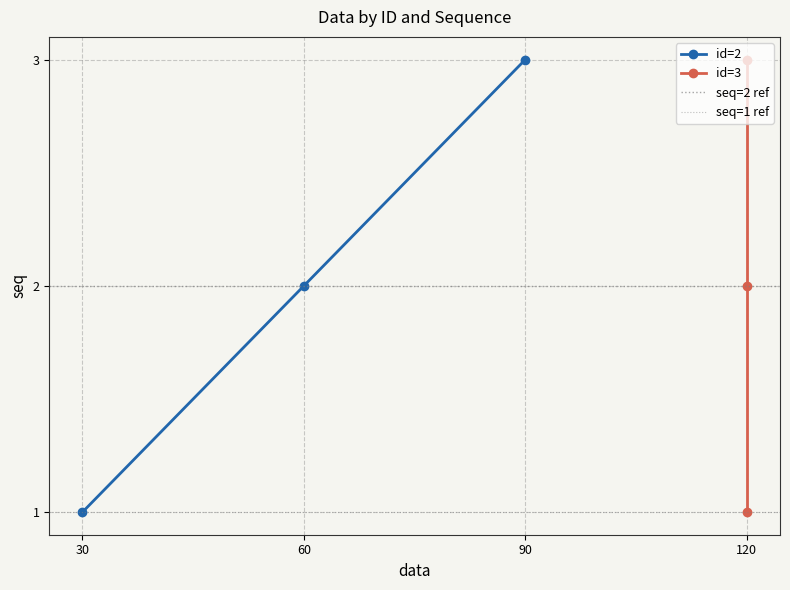

What is the difference between the second highest and minimum values in the id=3 series?

1